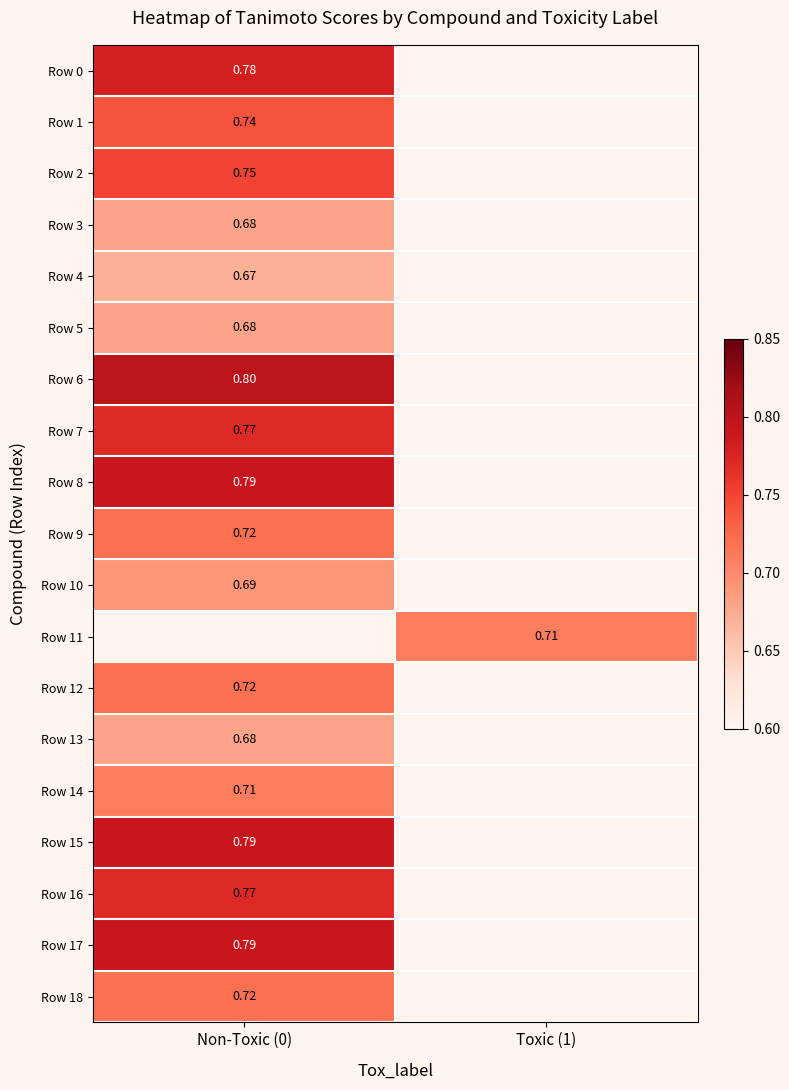

Is the value of Row 3 at Non-Toxic (0) greater than the value of Row 6 at Non-Toxic (0)?

No